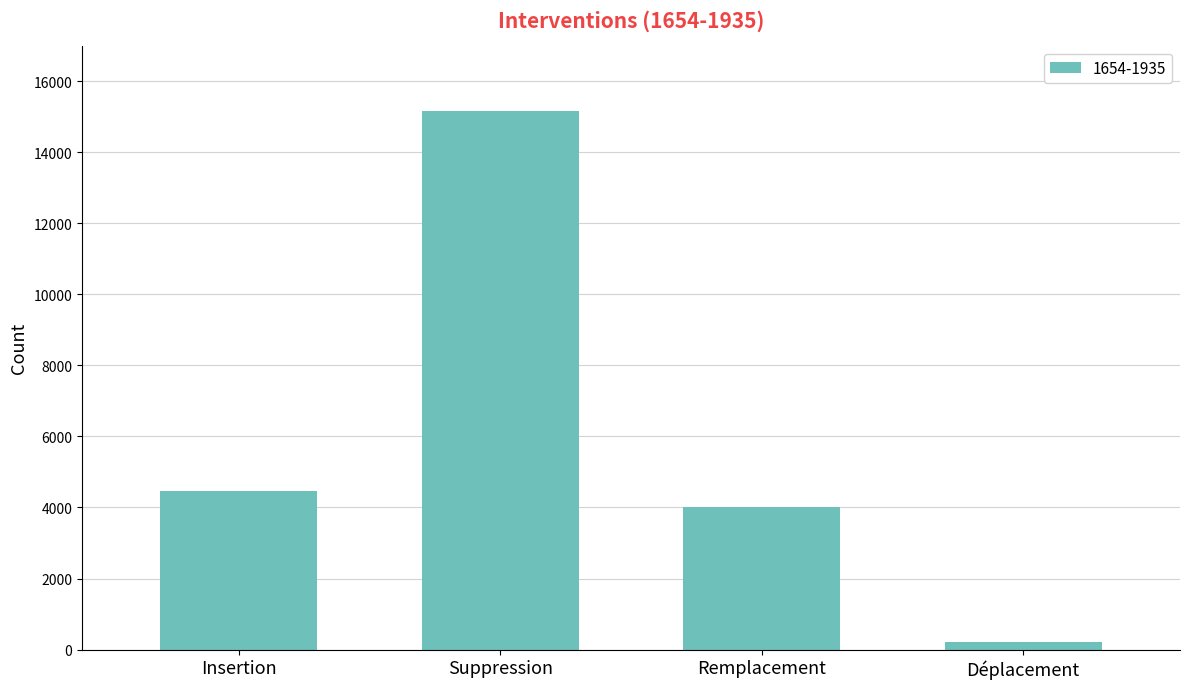

Between Insertion and Déplacement, which is larger?

Insertion